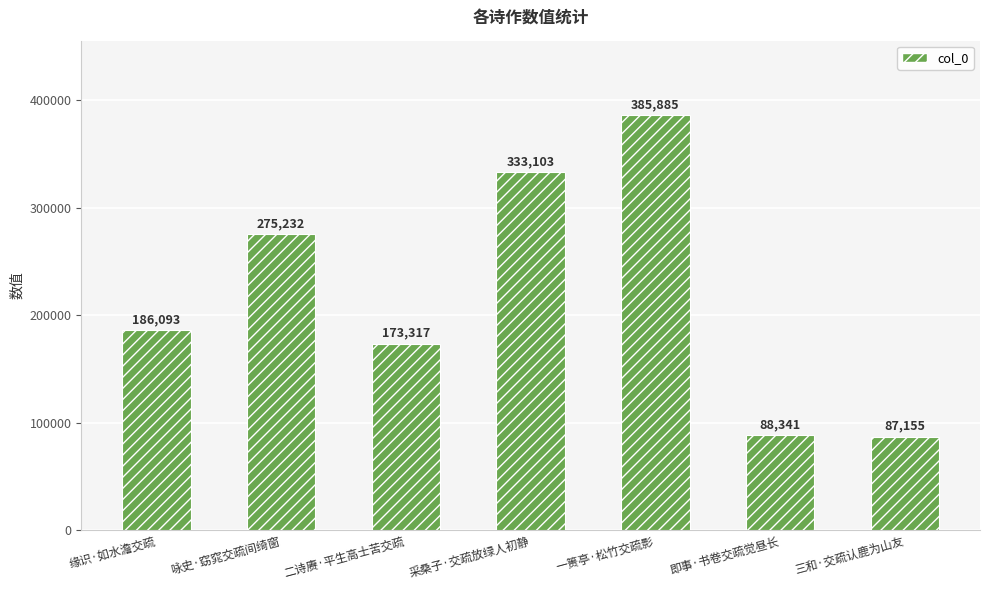

What is the label of the 2nd bar from the left?

咏史·窈窕交疏间绮窗